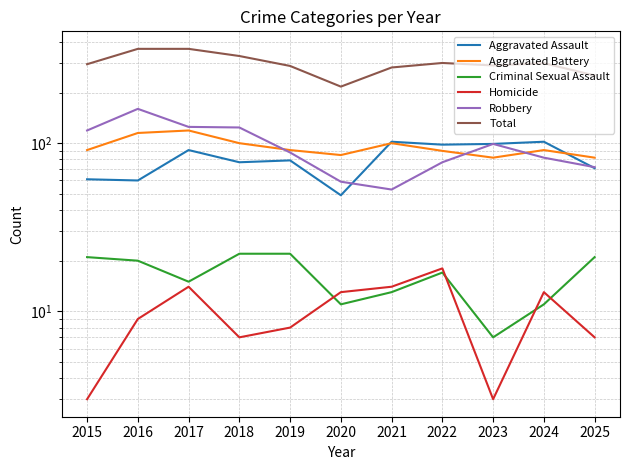

At 2025, list the series in order from largest to smallest.

Total, Aggravated Battery, Robbery, Aggravated Assault, Criminal Sexual Assault, Homicide